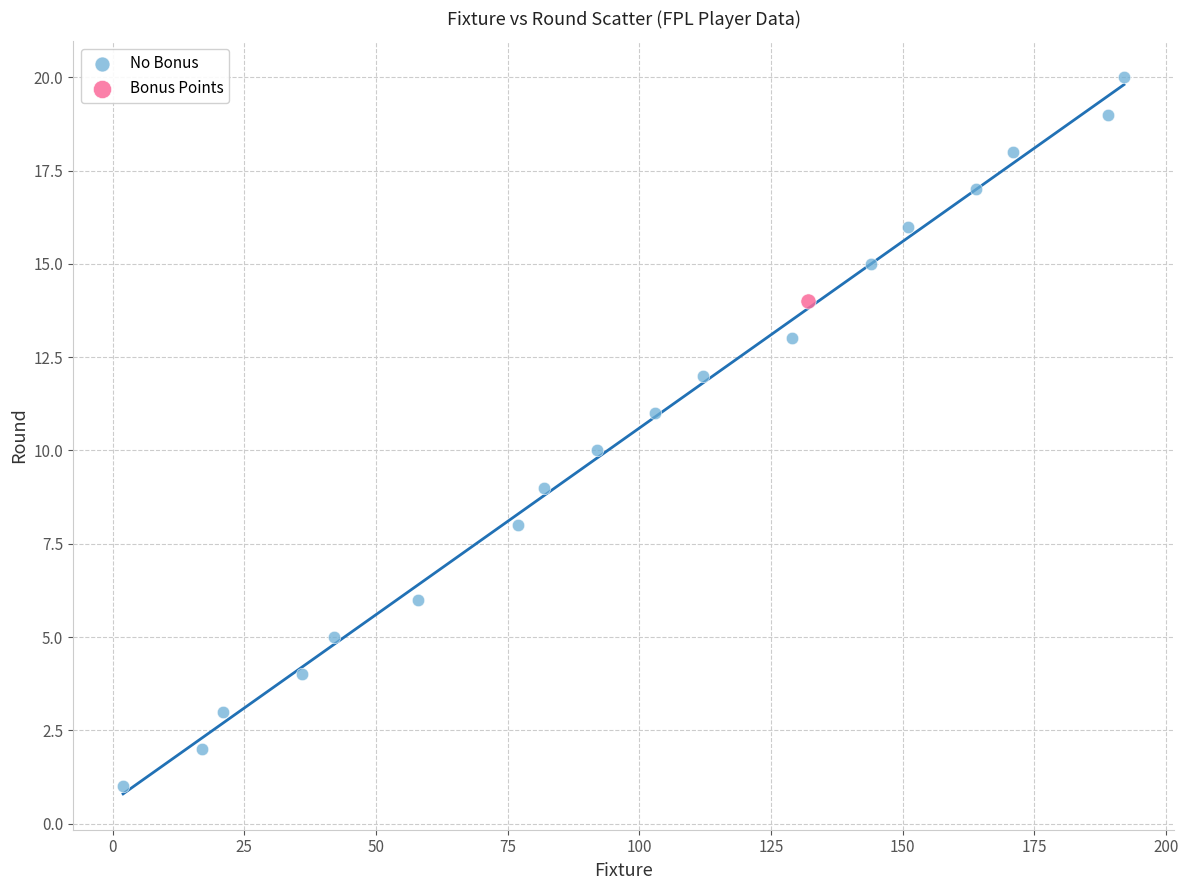

What are all the series names shown in the legend?

No Bonus, Bonus Points